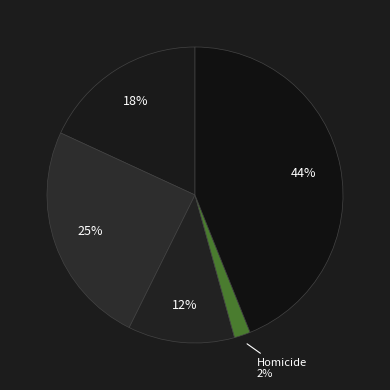

How many segments does this pie chart have?

5